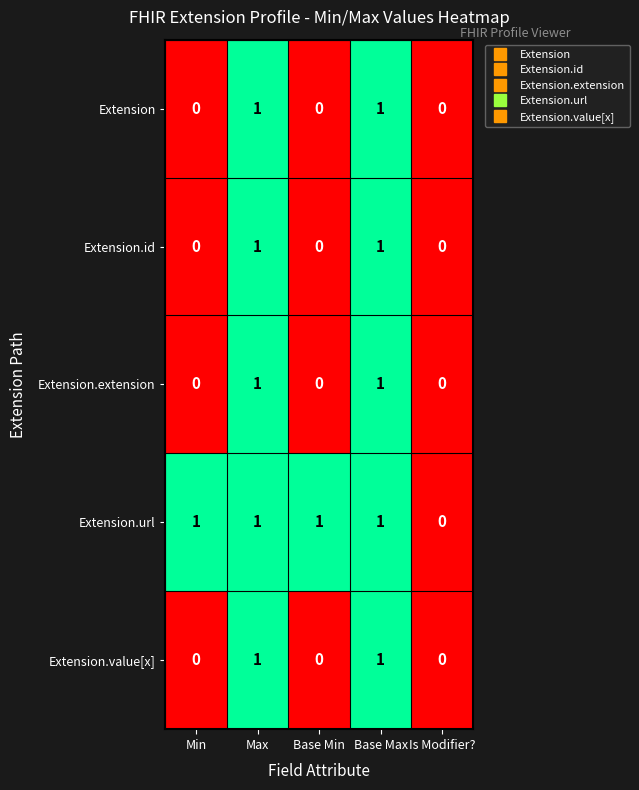

Count the Extension.id values in the range 0 to 1.

5